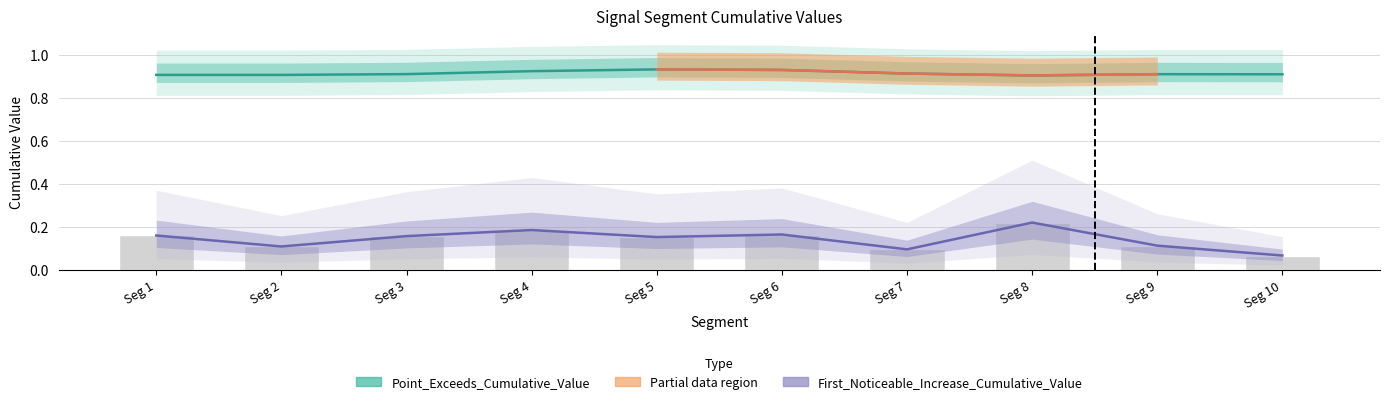

What is the average value of the Point_Exceeds_Cumulative_Value series?

0.9